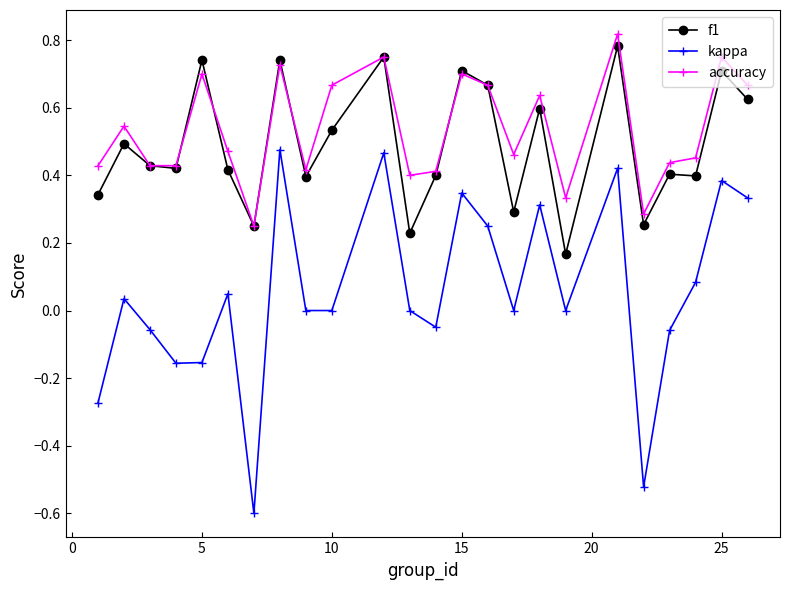

Which series has the largest range (max minus min)?

kappa